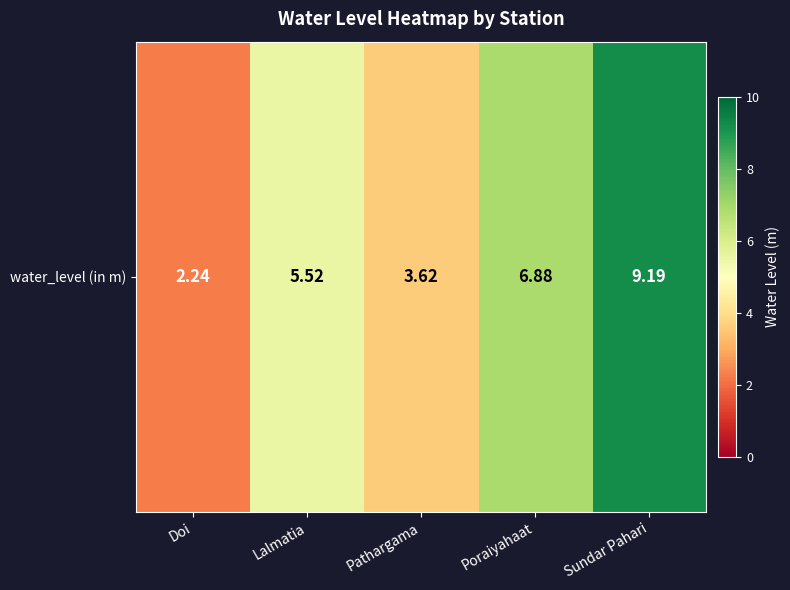

What value does the data have at Lalmatia?

5.5